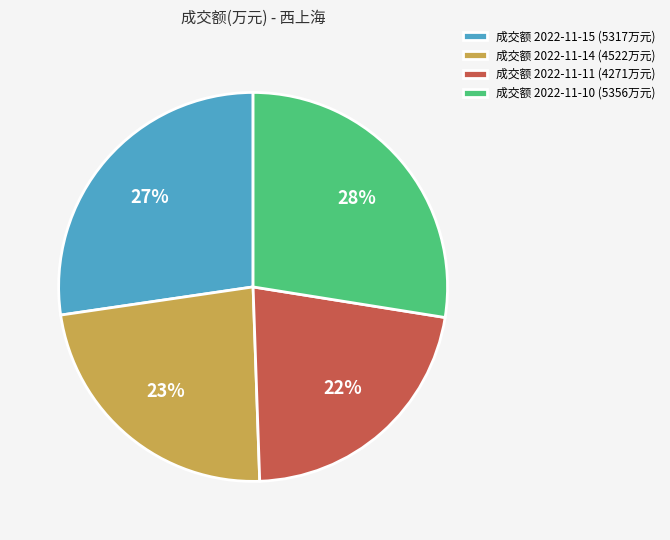

What is the smallest slice in the pie chart?

成交额 2022-11-11 (4271万元)